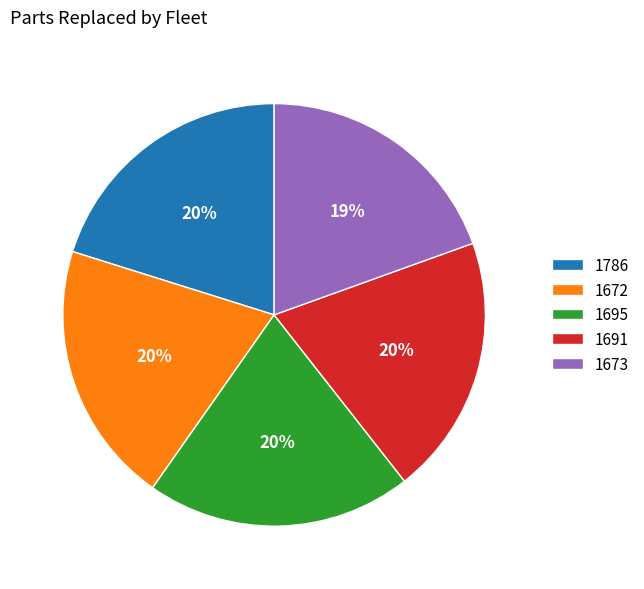

Does 1691 account for over 50% of the chart?

No